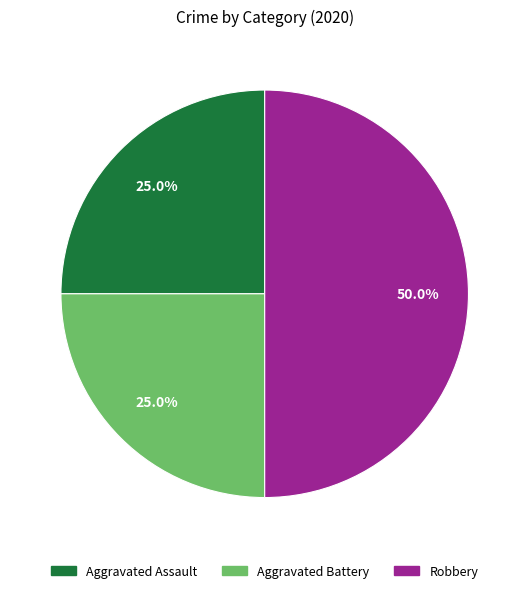

Is it true that Robbery is 36% of the pie?

False